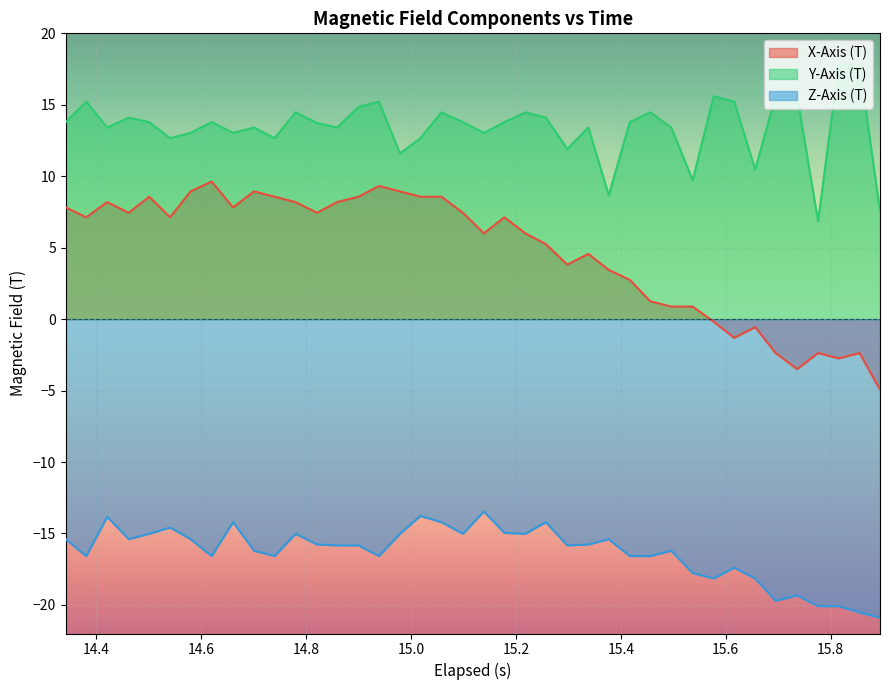

Does the chart display data point markers on the line(s)?

No